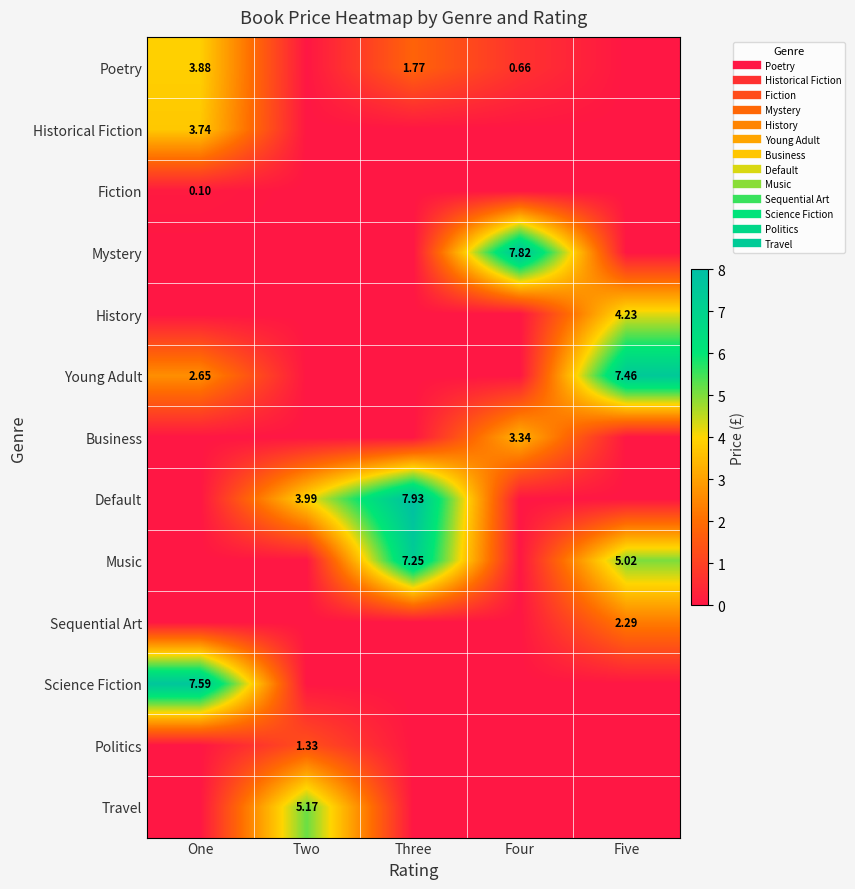

Which series has the largest total across all categories?

Music